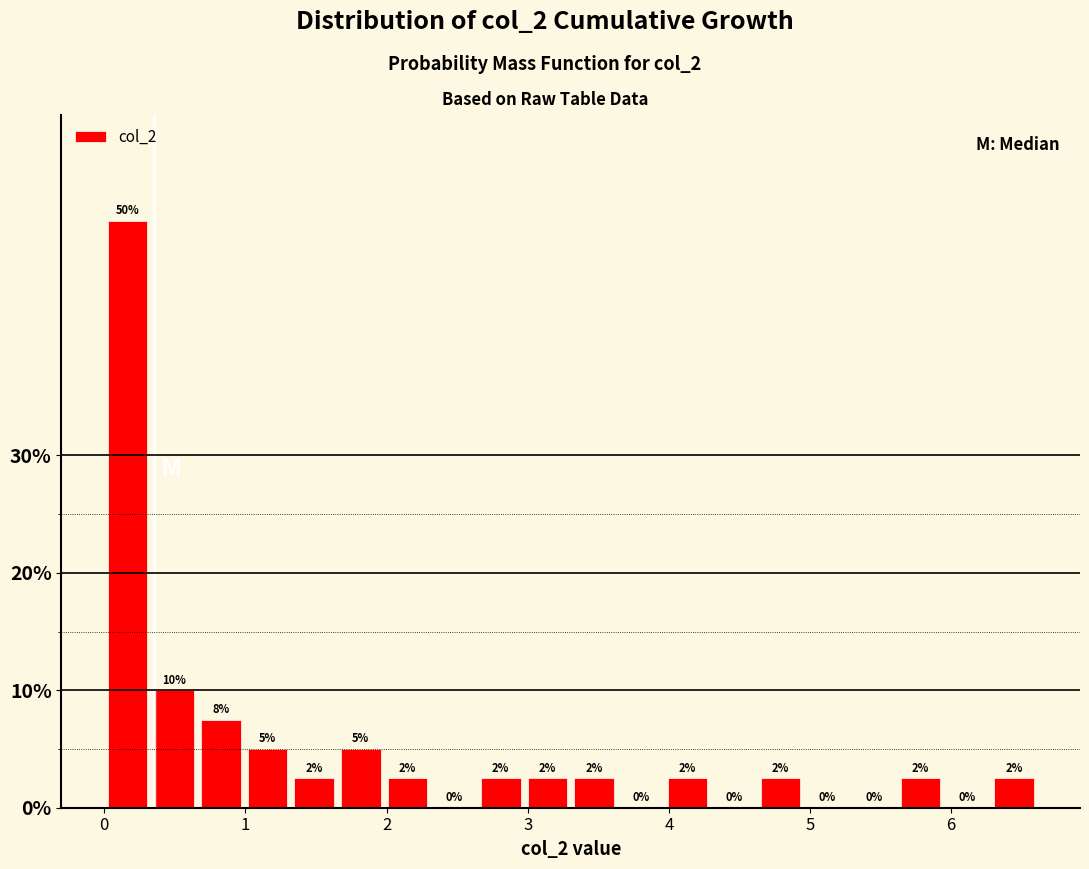

Around what value on the x-axis is the tallest bar? Give the approximate position of its centre, as read against the axis.

0.2